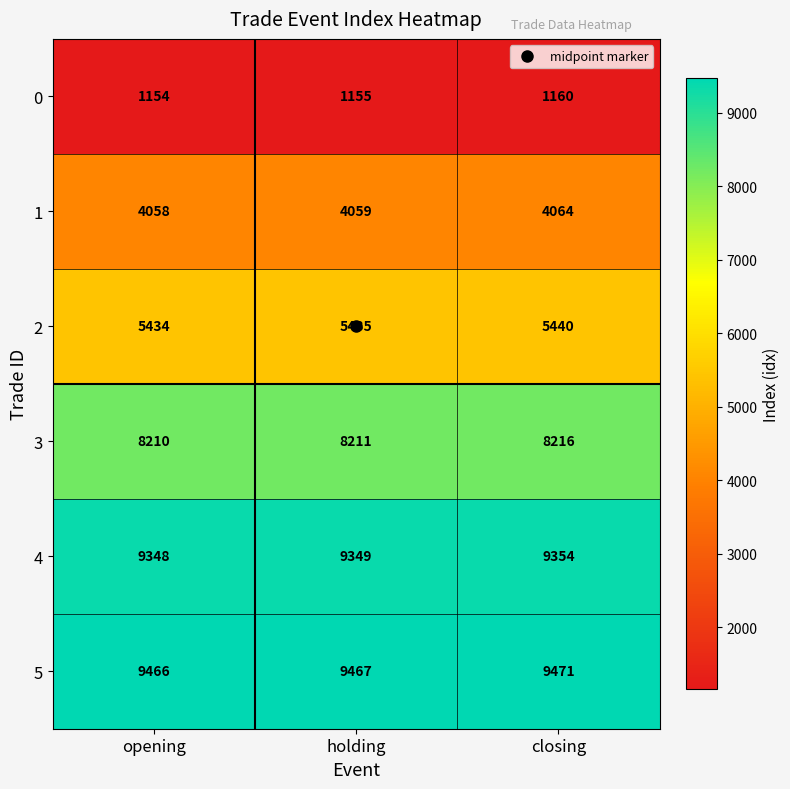

What is the average value of the 2 series?

5436